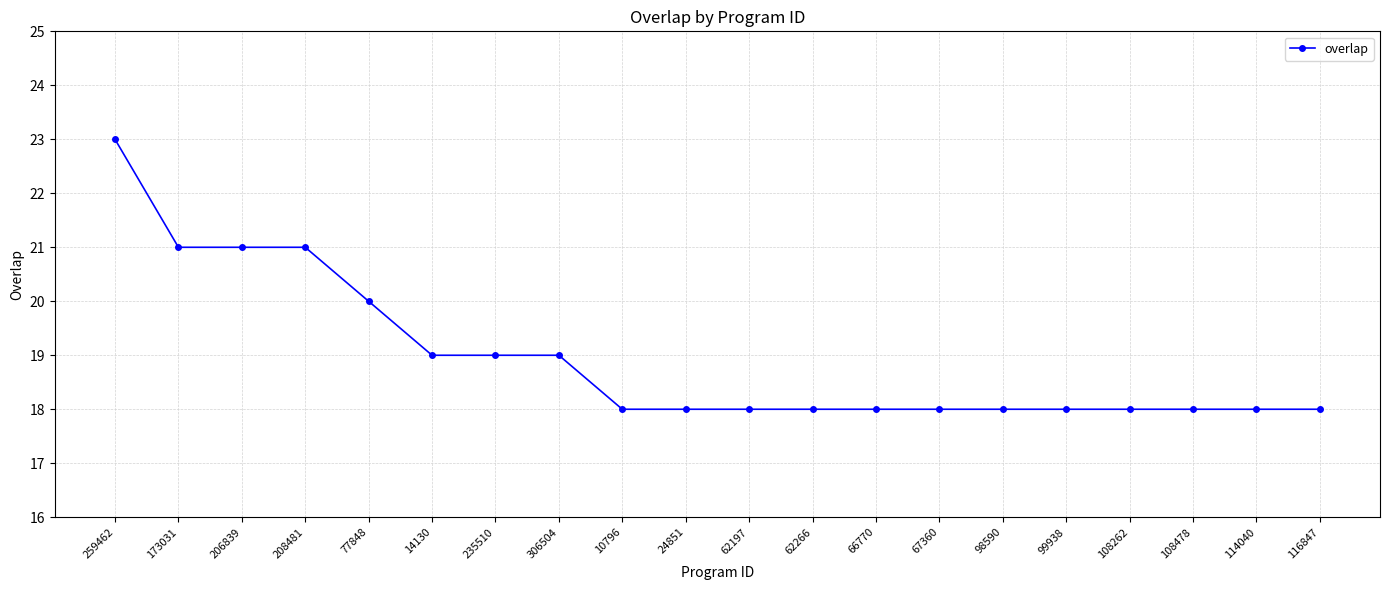

How many lines are shown in the chart?

1